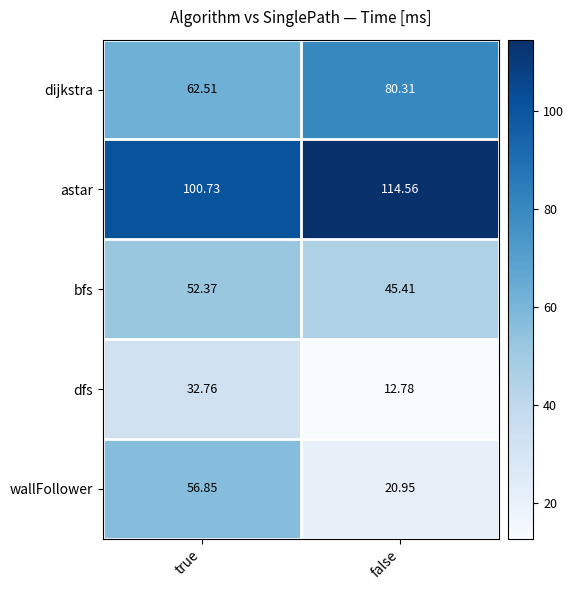

Rank the series by their maximum value, from lowest to highest.

dfs, bfs, wallFollower, dijkstra, astar